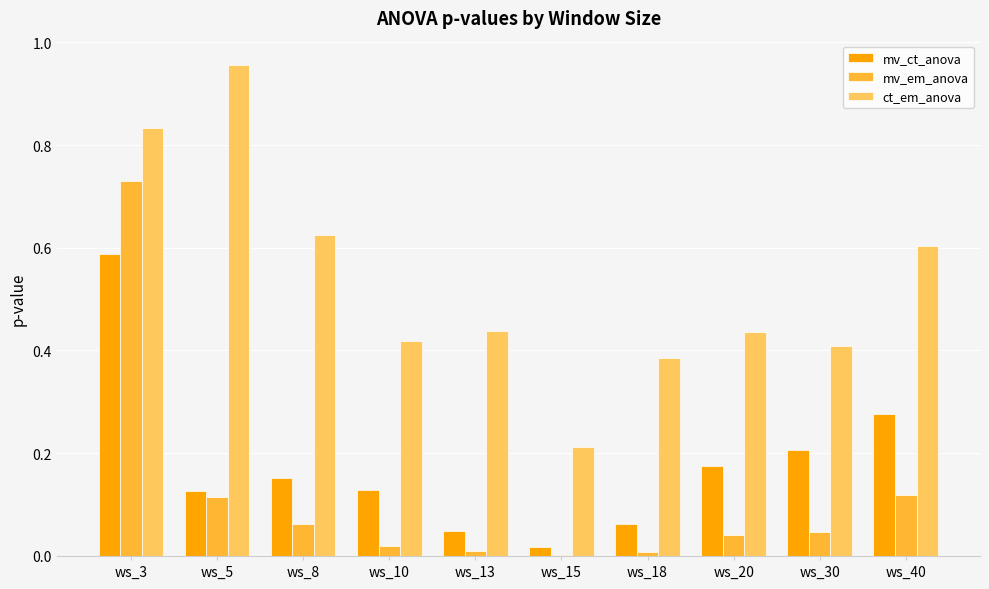

Between ws_8 and ws_18, which series saw the biggest shift?

ct_em_anova